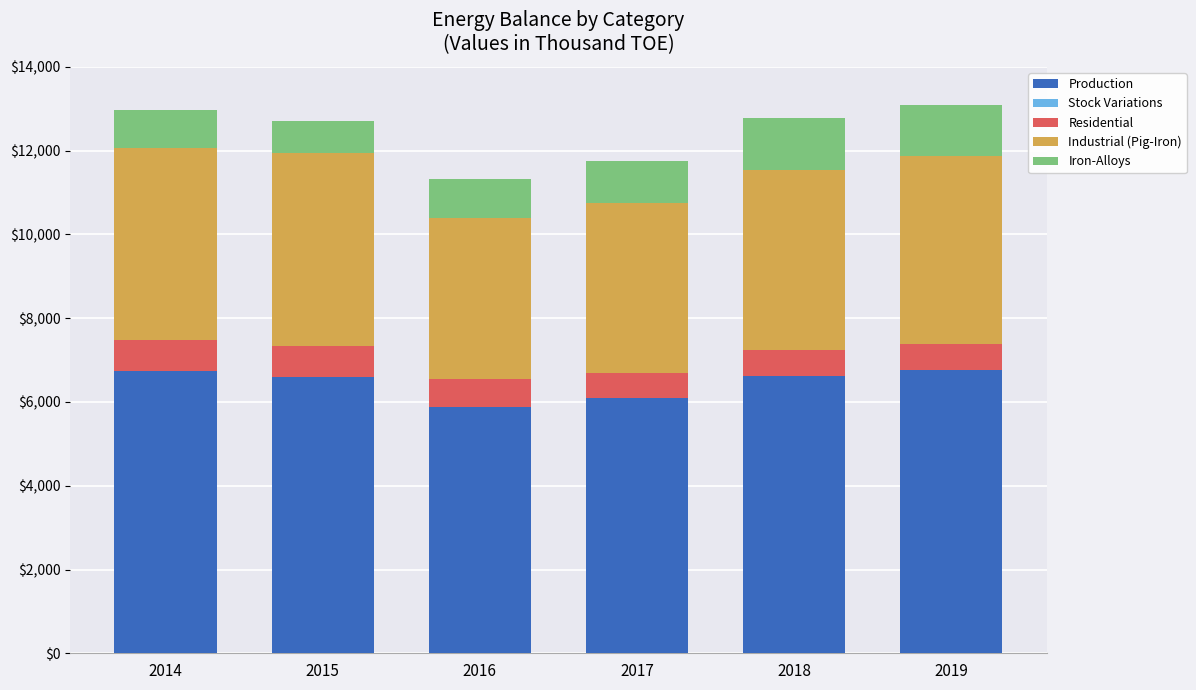

How many bars are there in total?

6